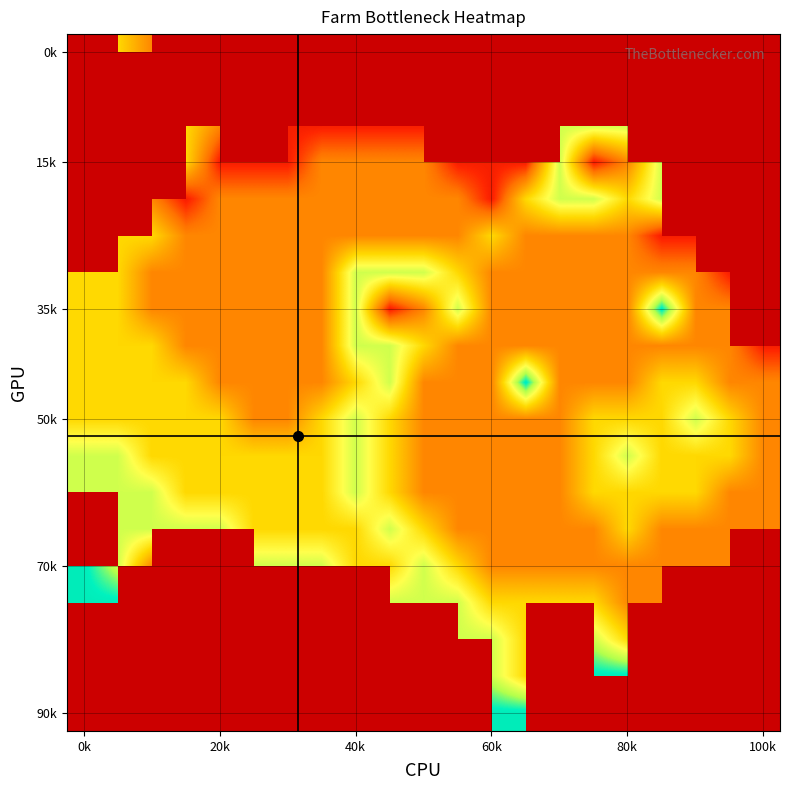

At which category is the sum across all series the highest?

15